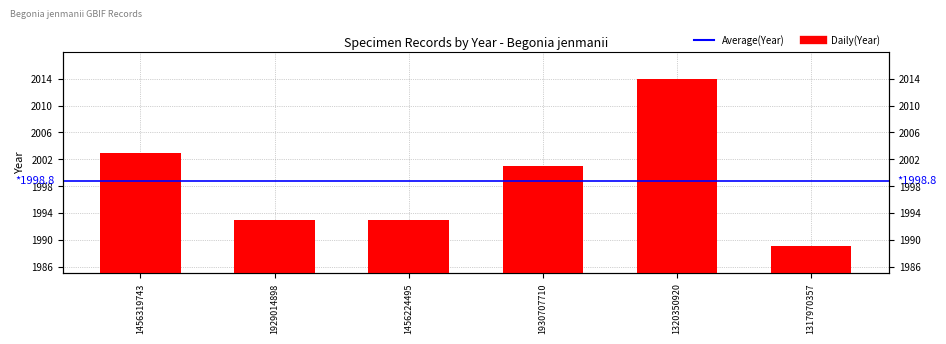

True or false: the data shows 506 at 1456319743.

False